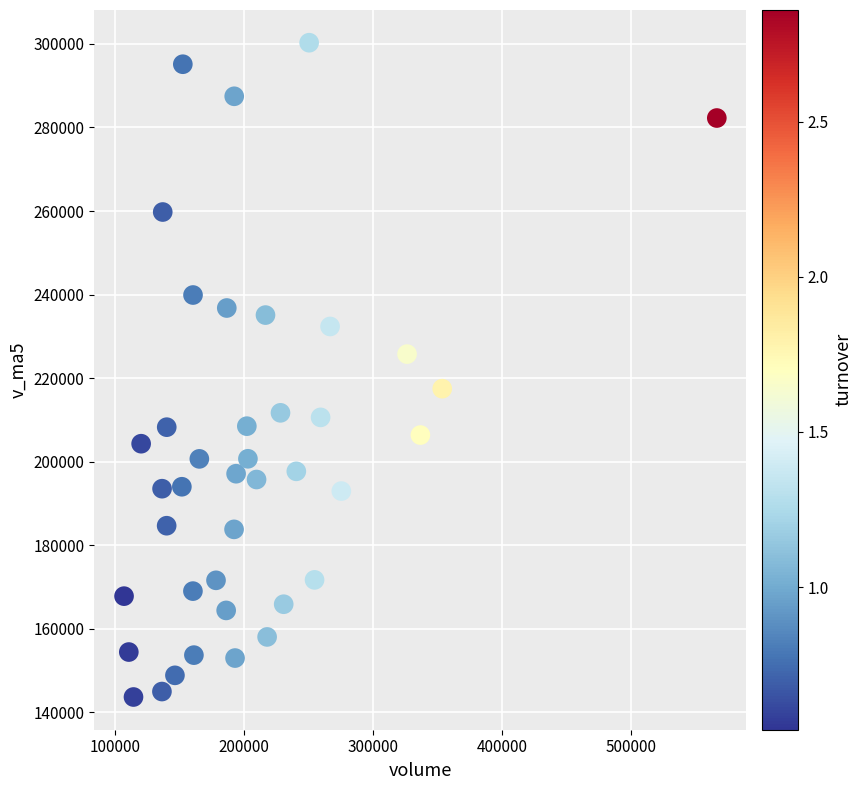

What is the range of X values (max minus min)?

459676.5